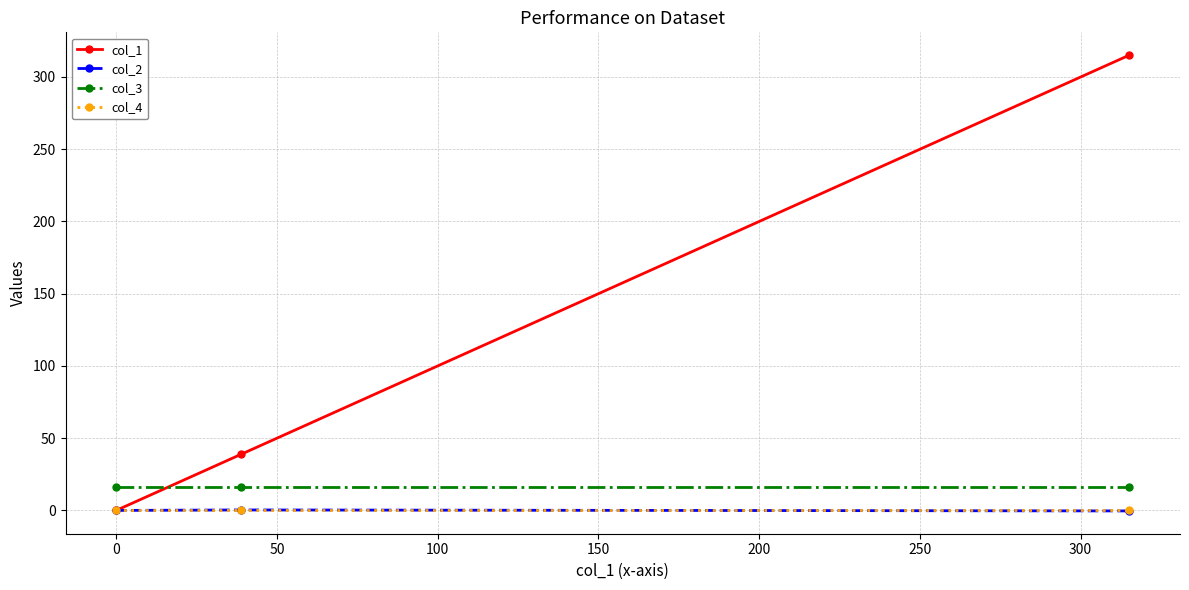

How many data points does each series have?

3